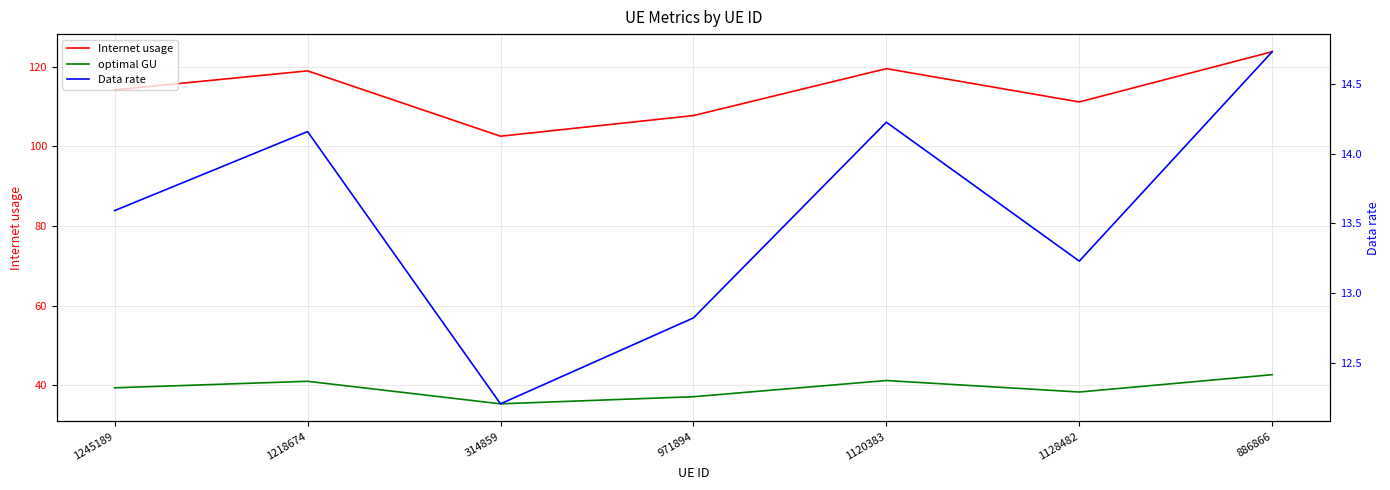

How many data points in optimal GU are less than 39?

3